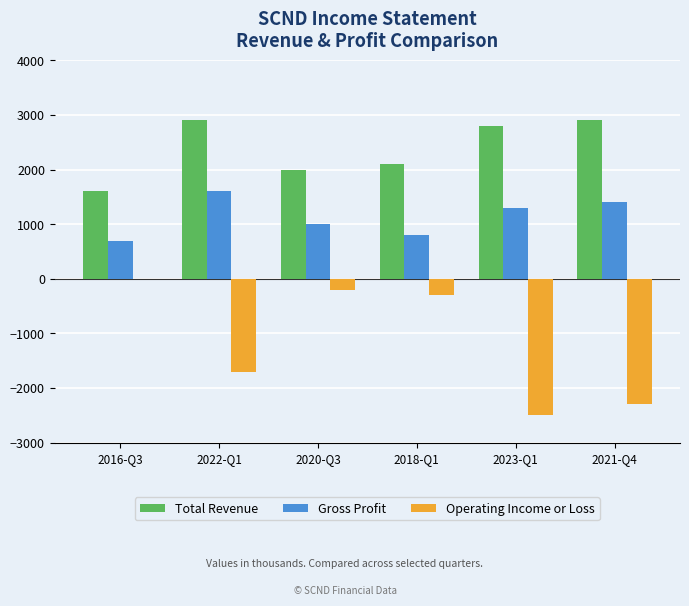

Which series changed the most between 2016-Q3 and 2023-Q1?

Operating Income or Loss